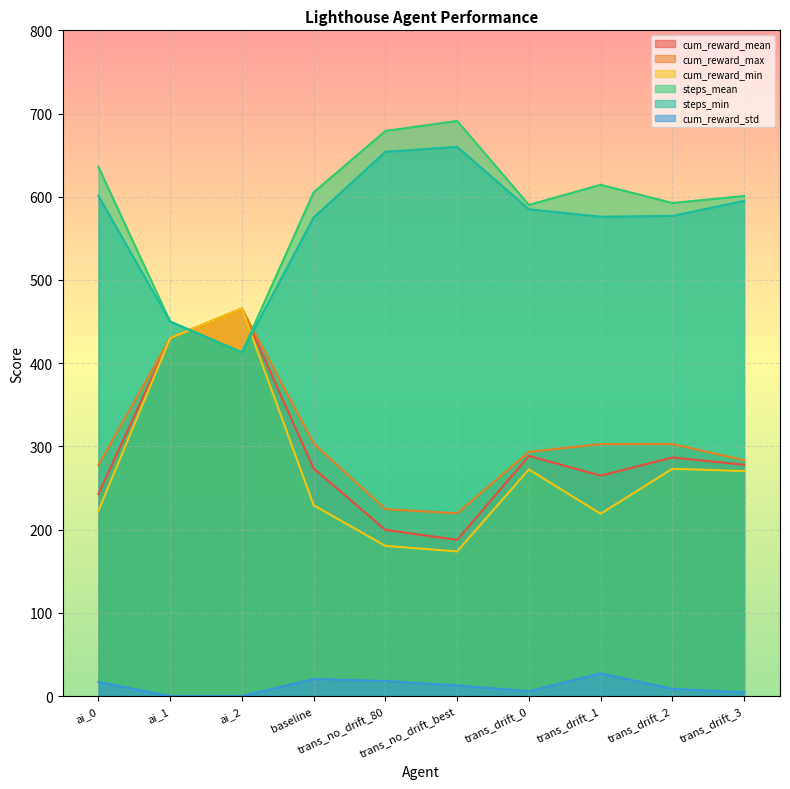

Rank the series at trans_drift_3 from highest to lowest value.

steps_mean, steps_min, cum_reward_max, cum_reward_mean, cum_reward_min, cum_reward_std